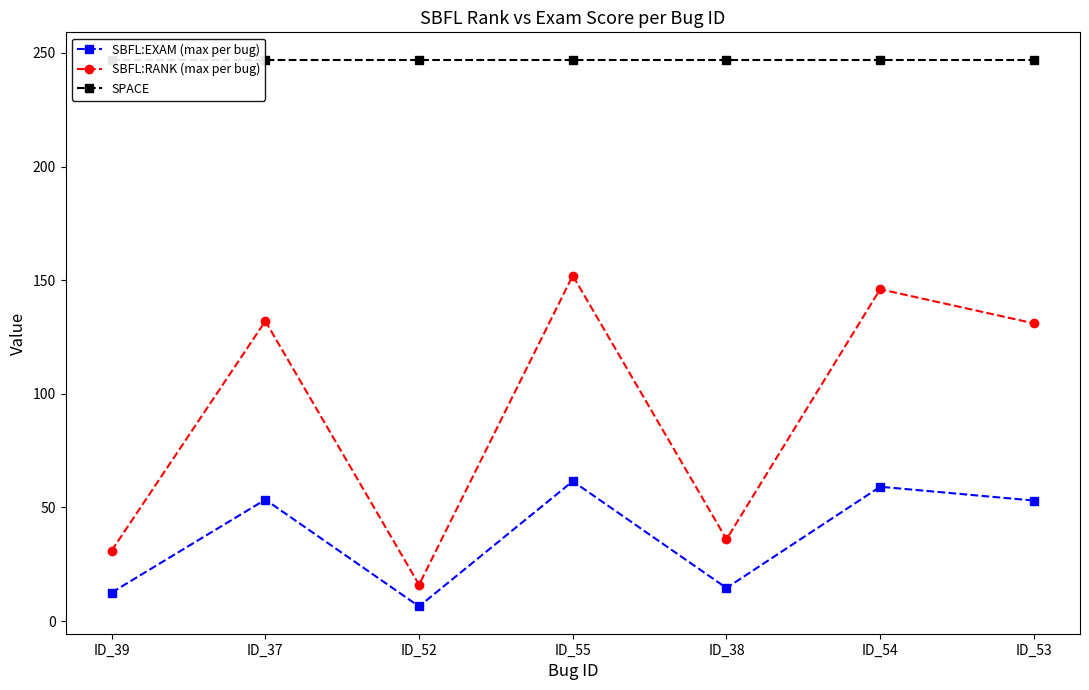

Which series changed the most between ID_38 and ID_53?

SBFL:RANK (max per bug)